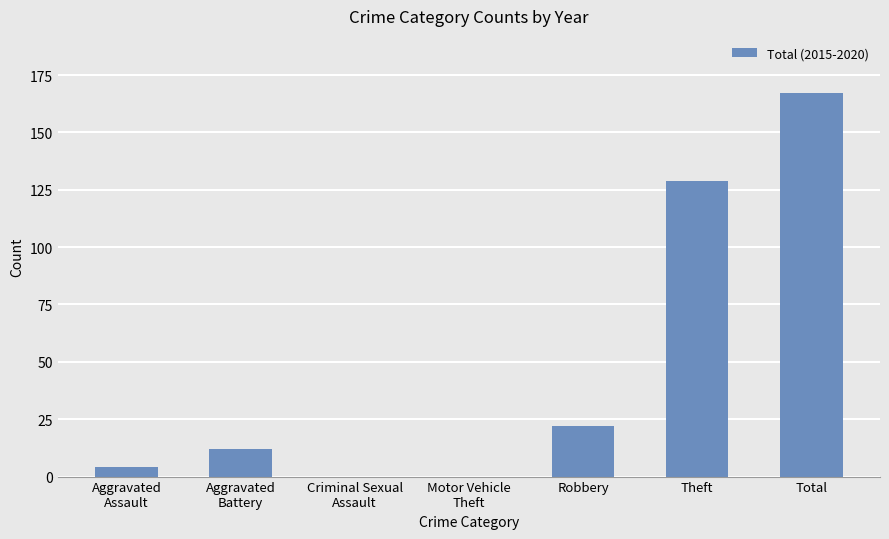

The chart shows a value of 22 at Robbery. True or false?

True